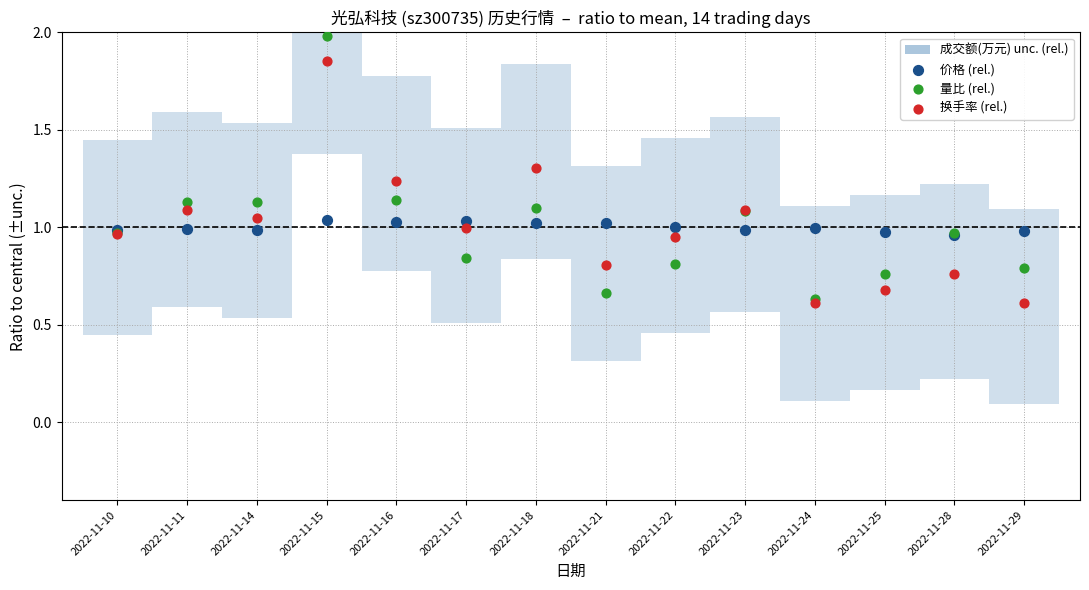

Which series contains the lowest Y value?

换手率 (rel.)